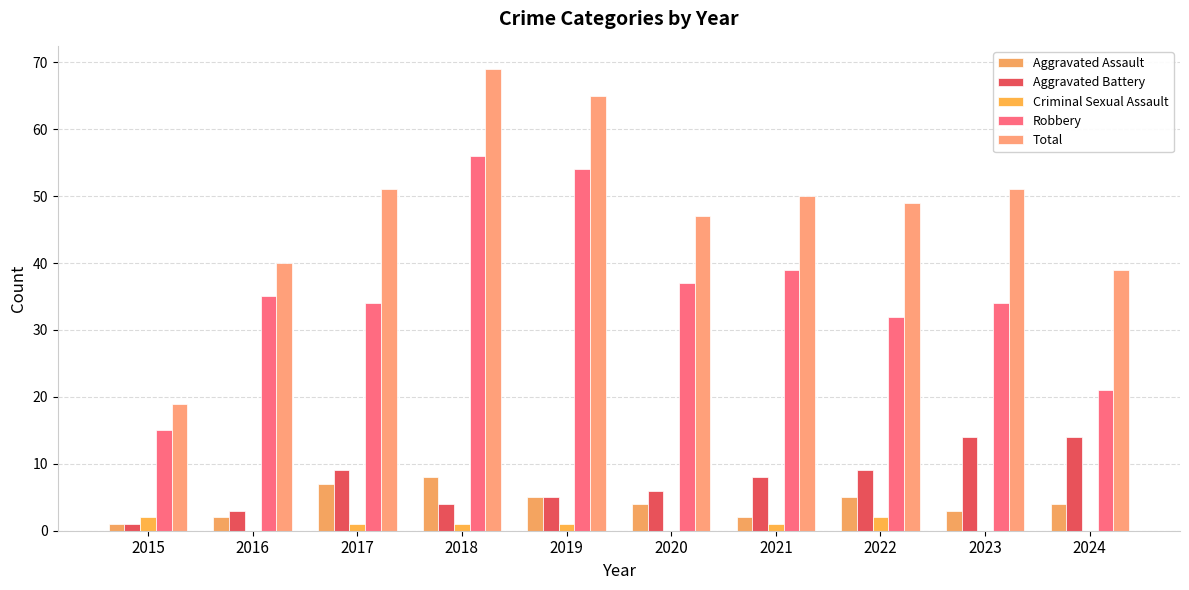

Reading right to left, what are all the values shown in this chart?

Aggravated Assault: 4	3	5	2	4	5	8	7	2	1
Aggravated Battery: 14	14	9	8	6	5	4	9	3	1
Criminal Sexual Assault: 0	0	2	1	0	1	1	1	0	2
Robbery: 21	34	32	39	37	54	56	34	35	15
Total: 39	51	49	50	47	65	69	51	40	19